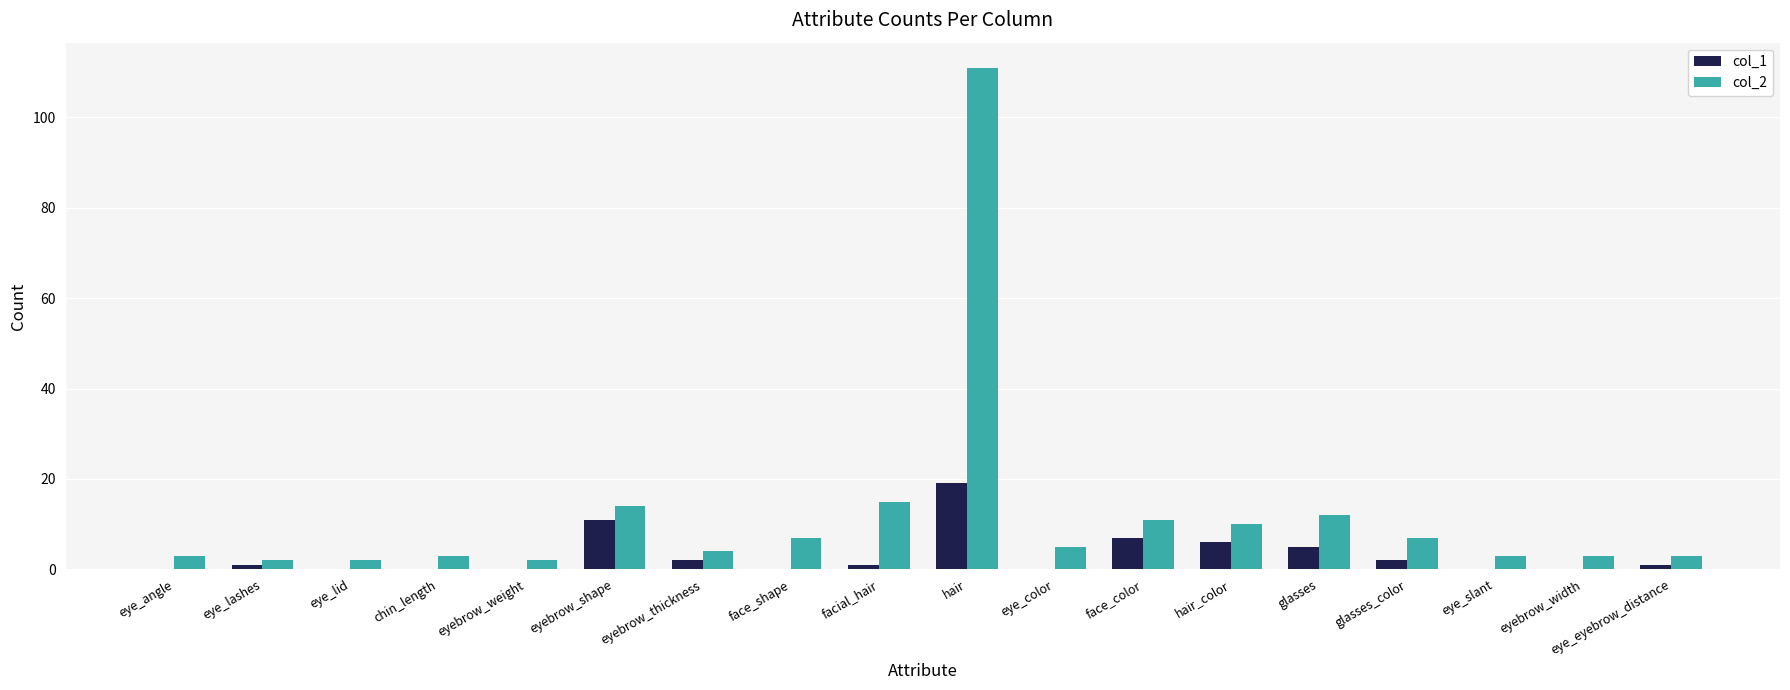

The value of col_2 at eyebrow_shape is 14. True or false?

True